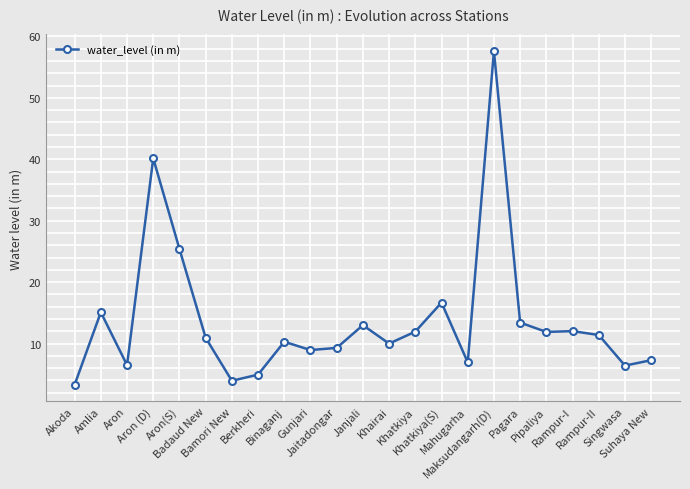

What value does the data have at Khatkiya(S)?

16.7